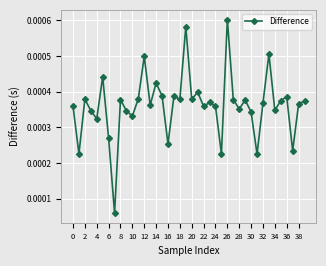

Count the values in the range 0 to 1.

40